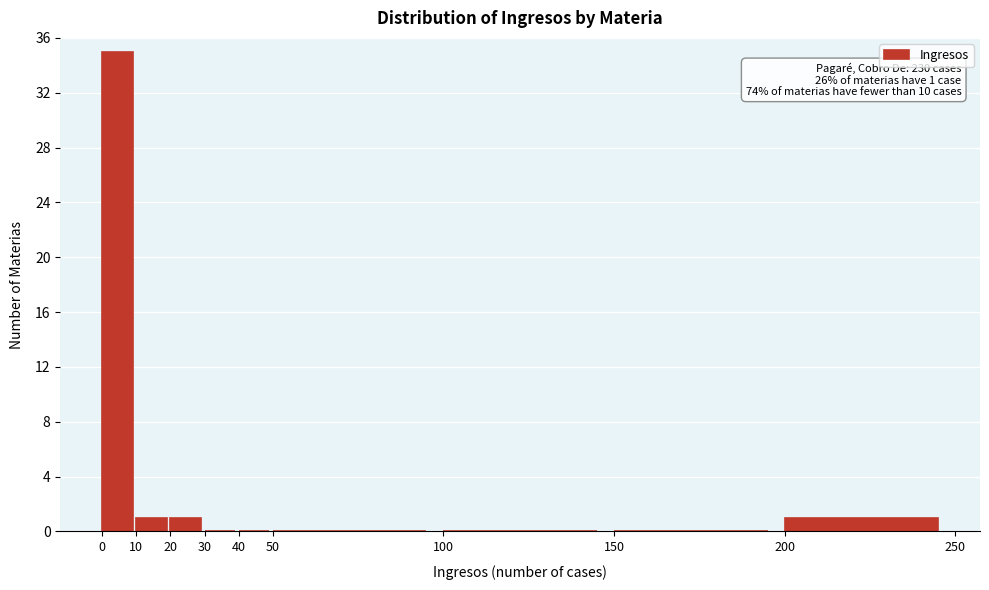

Over which range of the x-axis is the bar tallest?

0 to 10